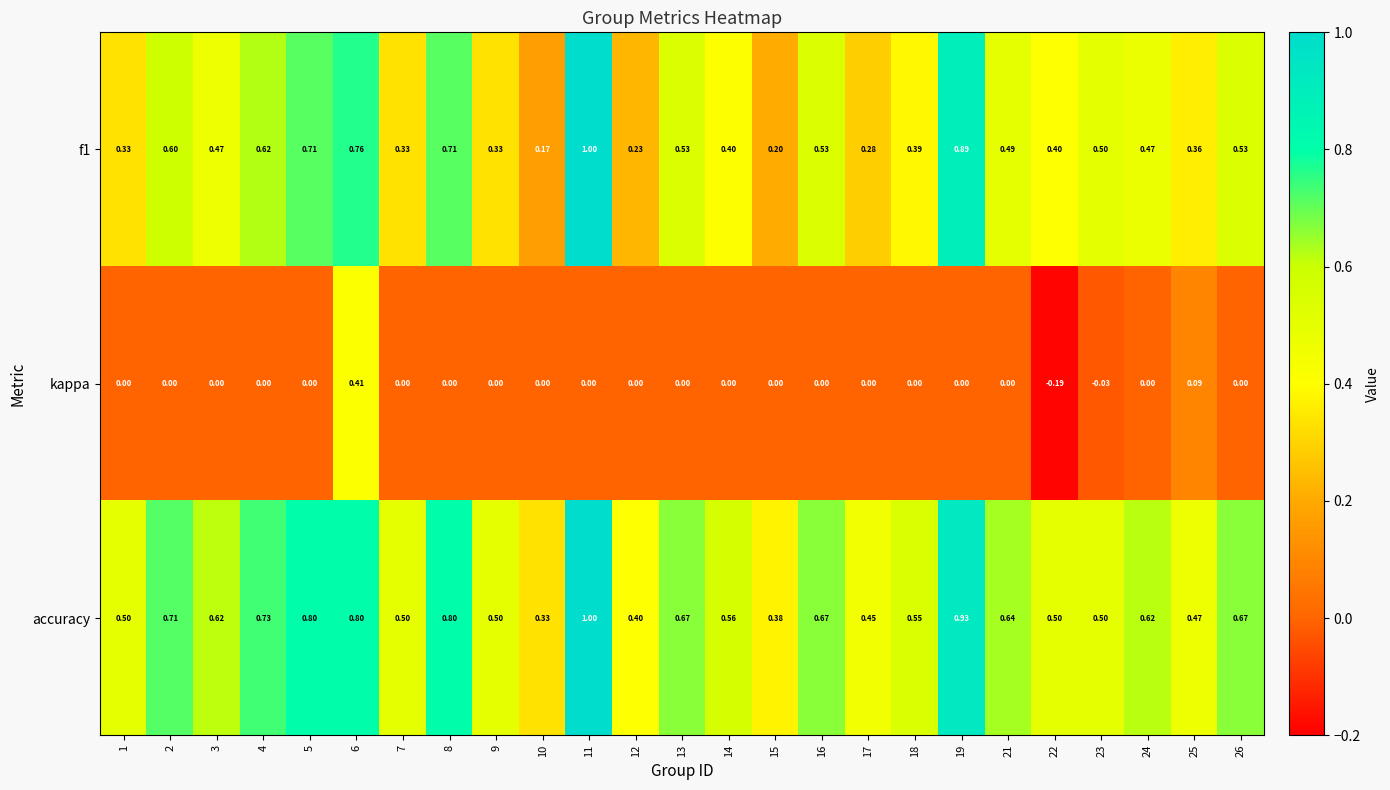

Is the value of accuracy at 19 greater than the value of kappa at 11?

Yes